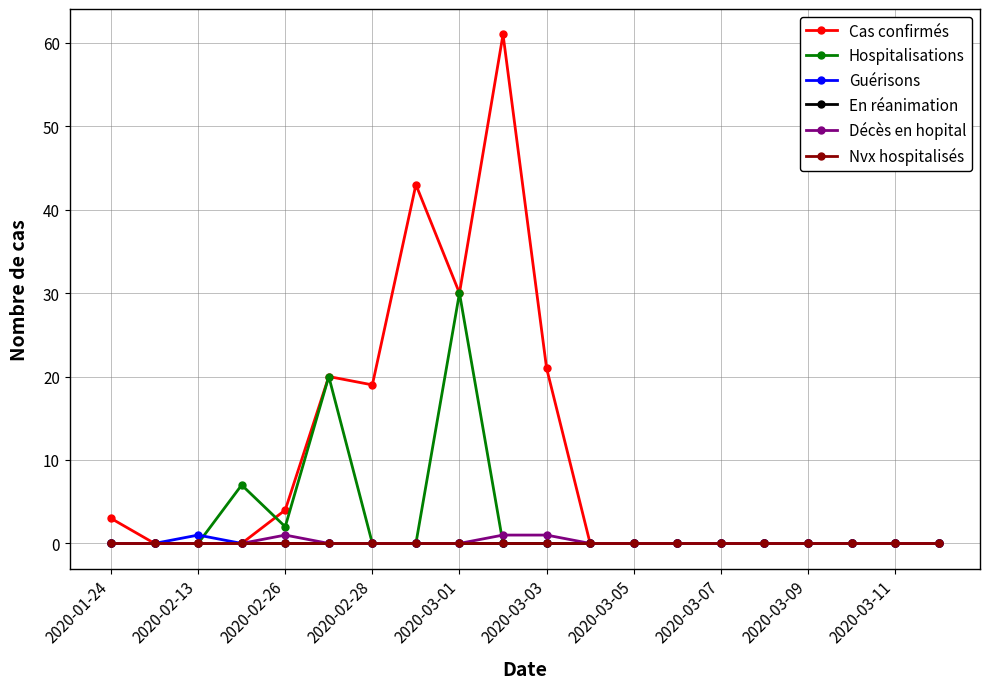

How many lines are shown in the chart?

6